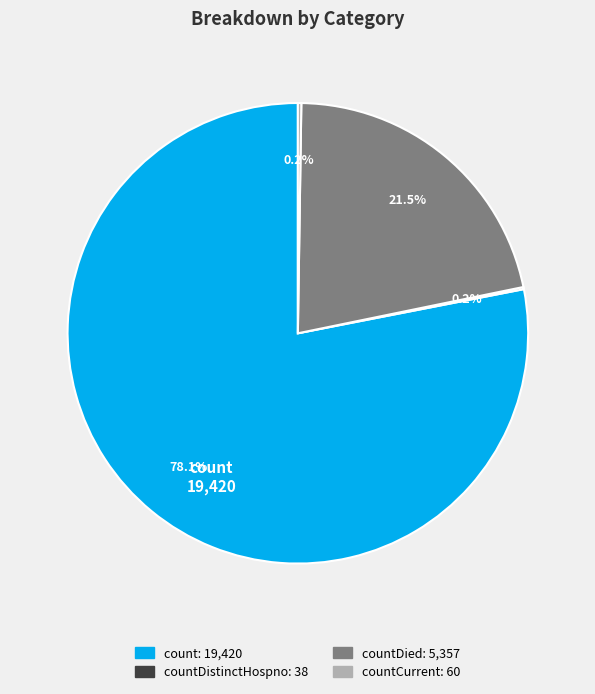

Is there any slice that represents more than half of the pie?

Yes